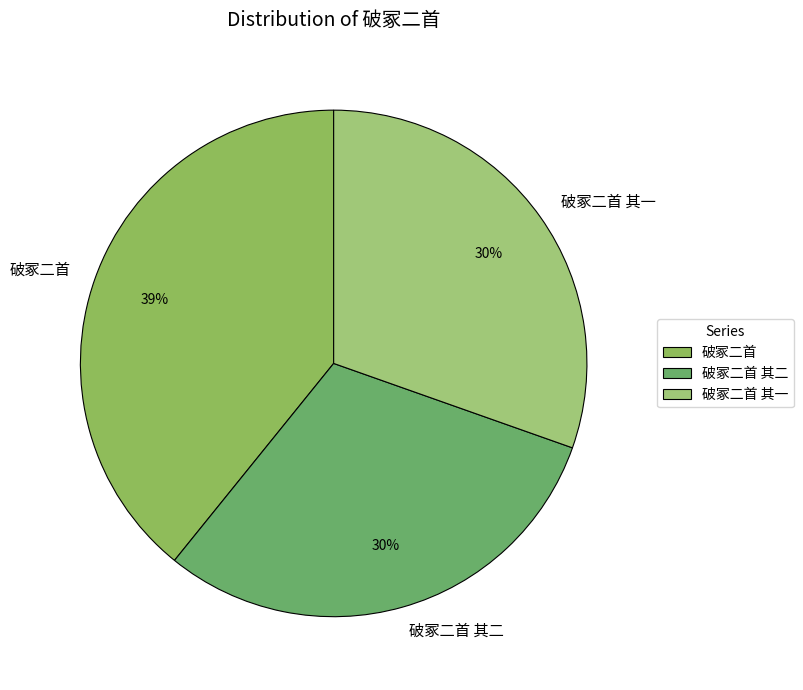

What is the ratio of the value at 破冢二首 to the value at 破冢二首 其一?

1.3